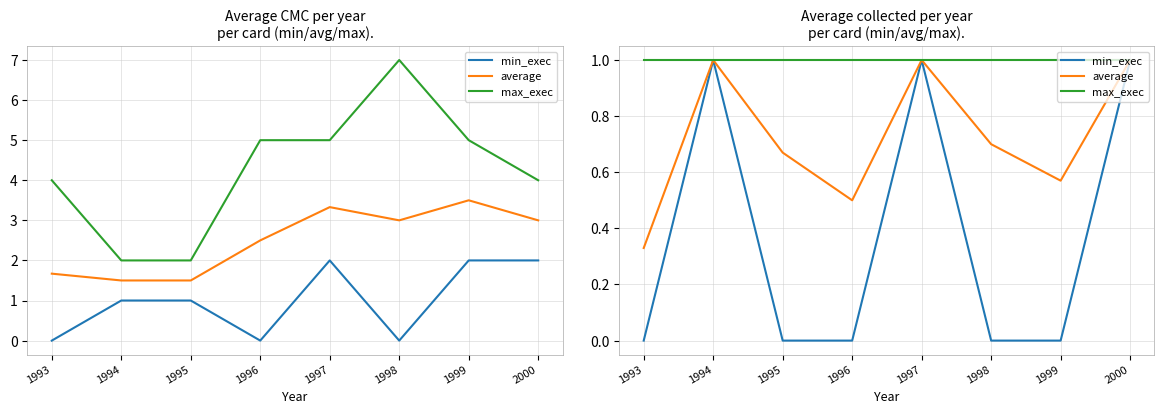

What is the value of the average point at the 5th from the left?

1.0